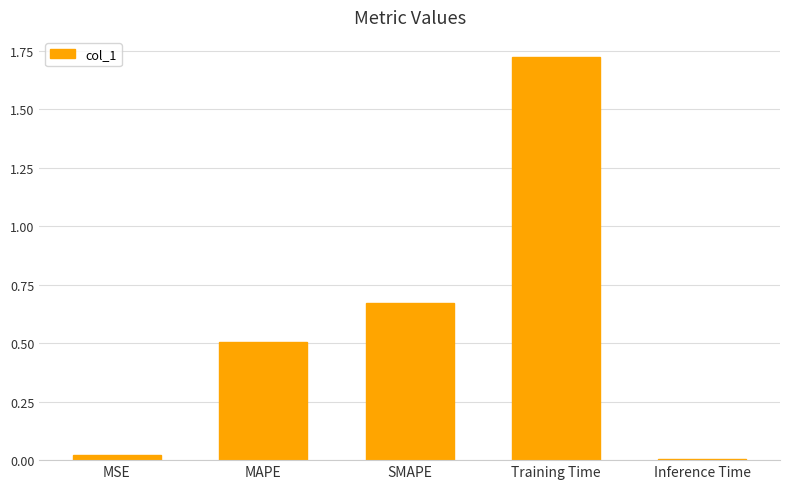

What is the change in value from SMAPE to Inference Time?

-0.7